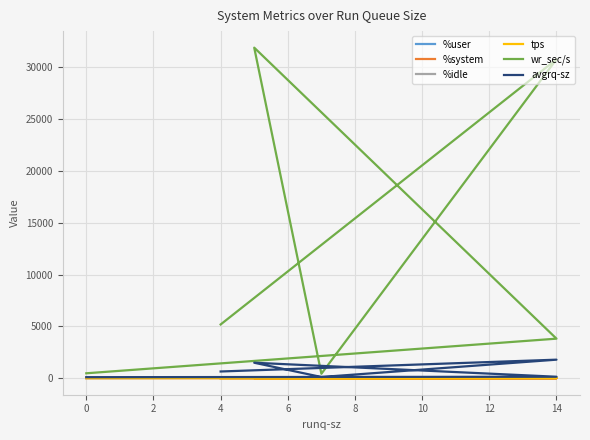

What is the sum of all avgrq-sz values?

4286.4